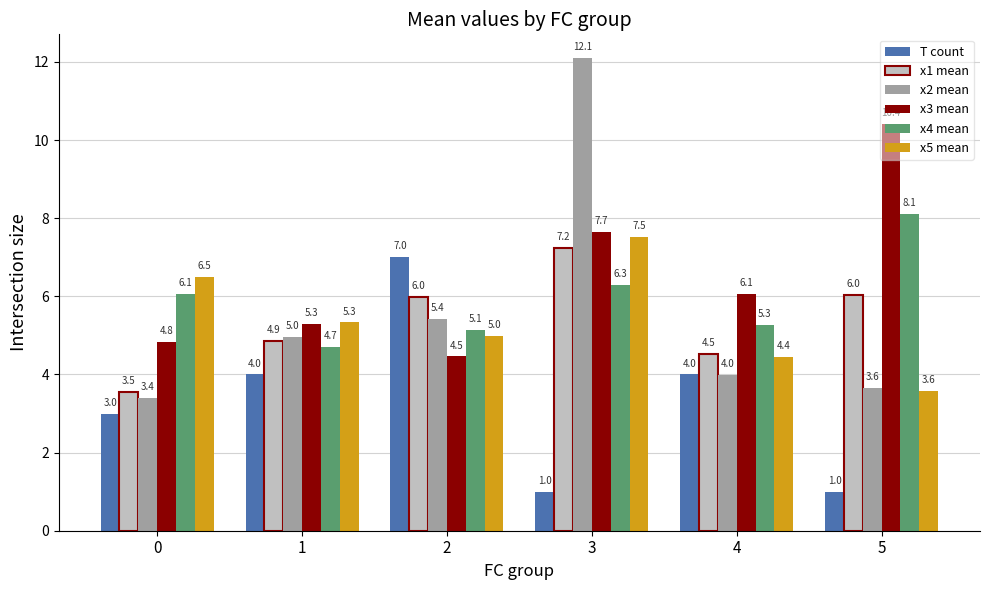

How many bars are there in each group?

6